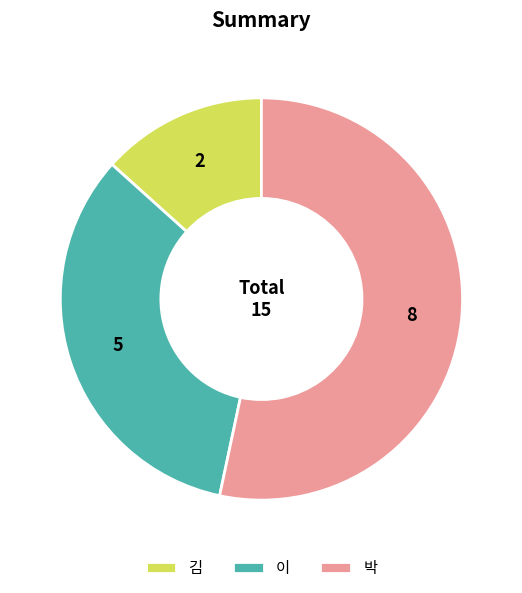

What is the smallest slice in the pie chart?

김